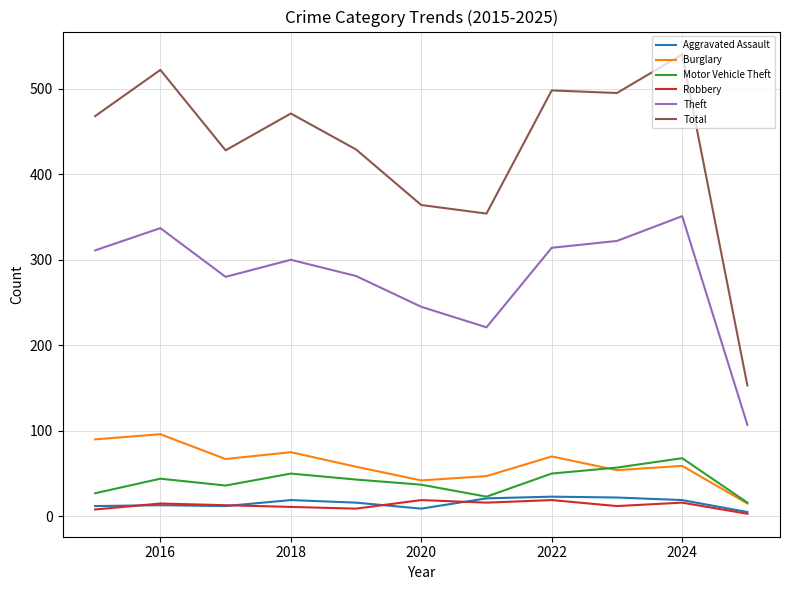

What is the difference between the second highest and minimum values in the Robbery series?

16